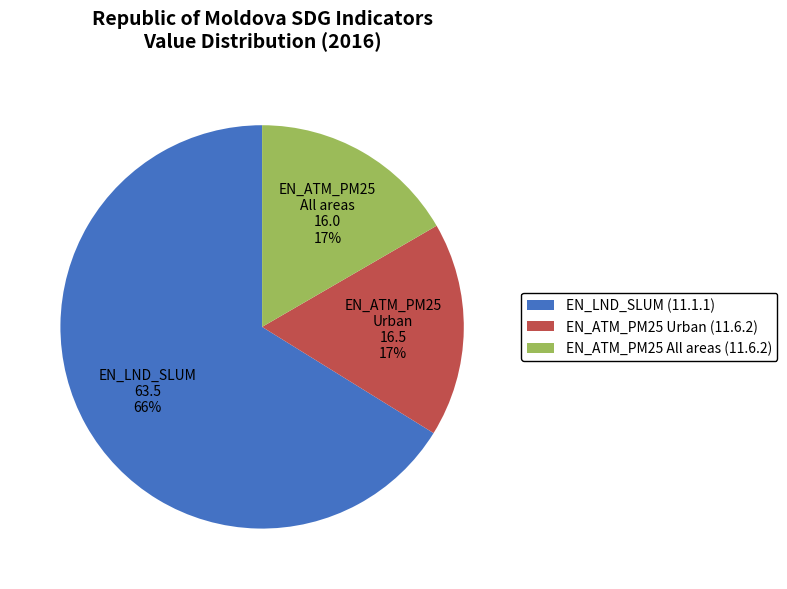

Is there any slice that represents more than half of the pie?

Yes